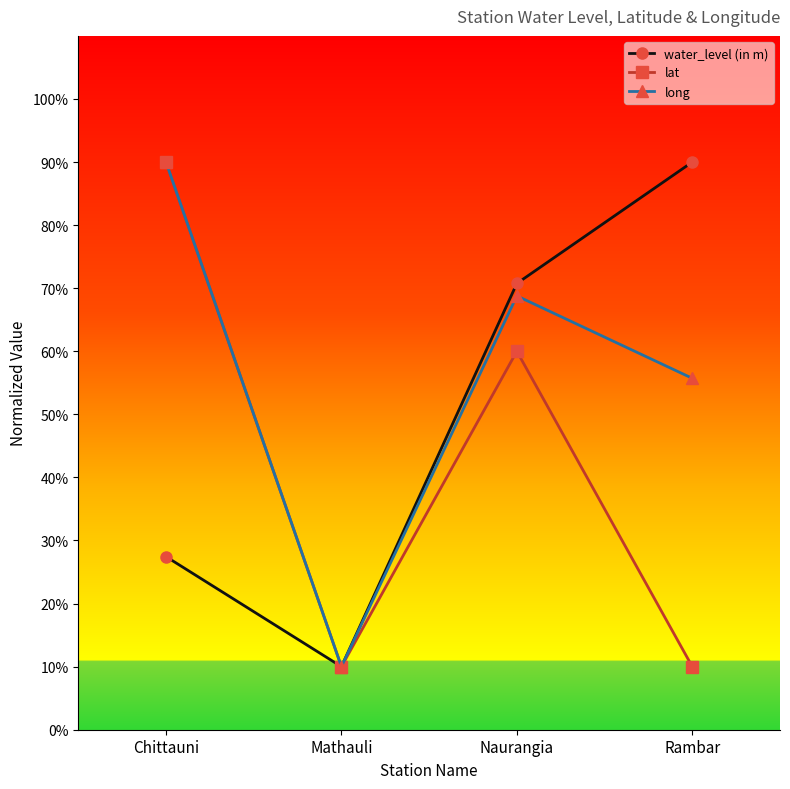

Rank the series by their average value, from highest to lowest.

long, water_level (in m), lat